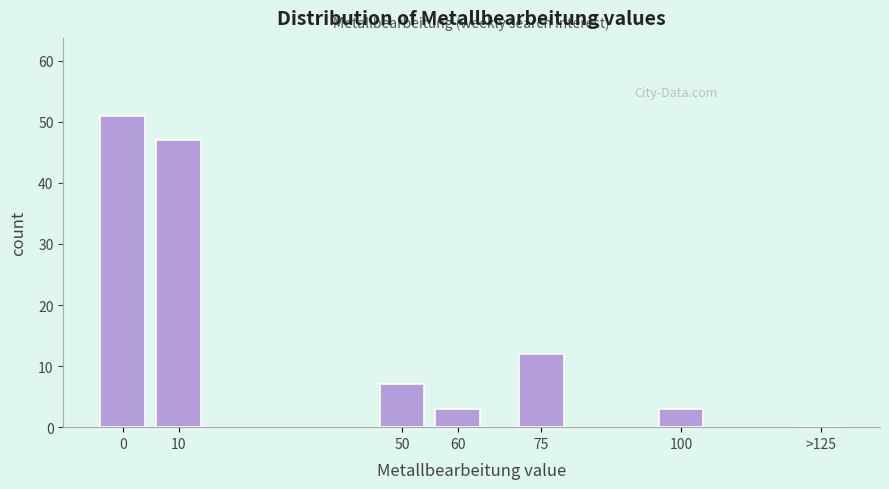

Reading right to left, what are all the values shown in this chart?

>125=0	100=3	75=12	60=3	50=7	10=47	0=51